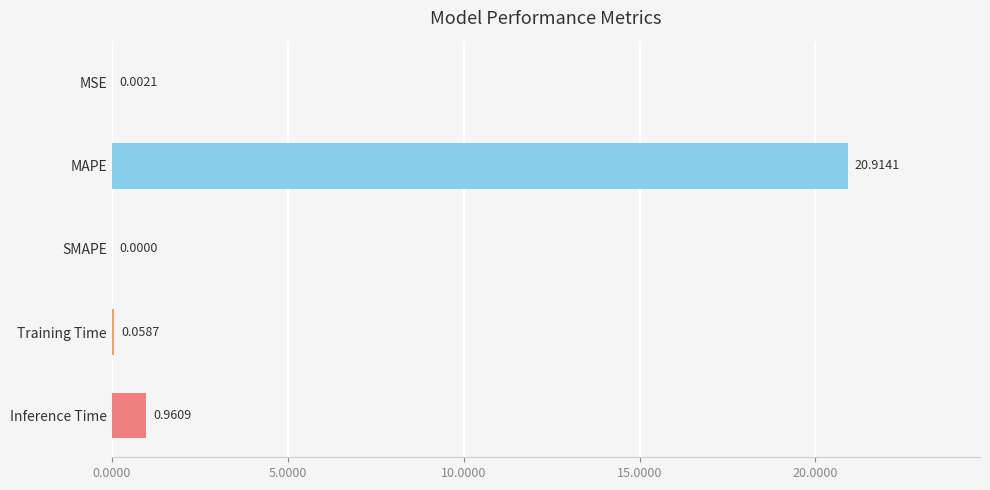

What is the change in value from MSE to Inference Time?

+1.0